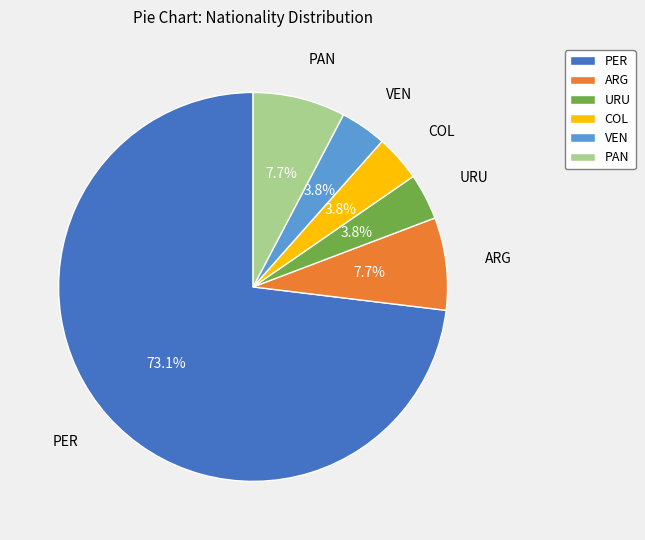

How many slices are in this pie chart?

6